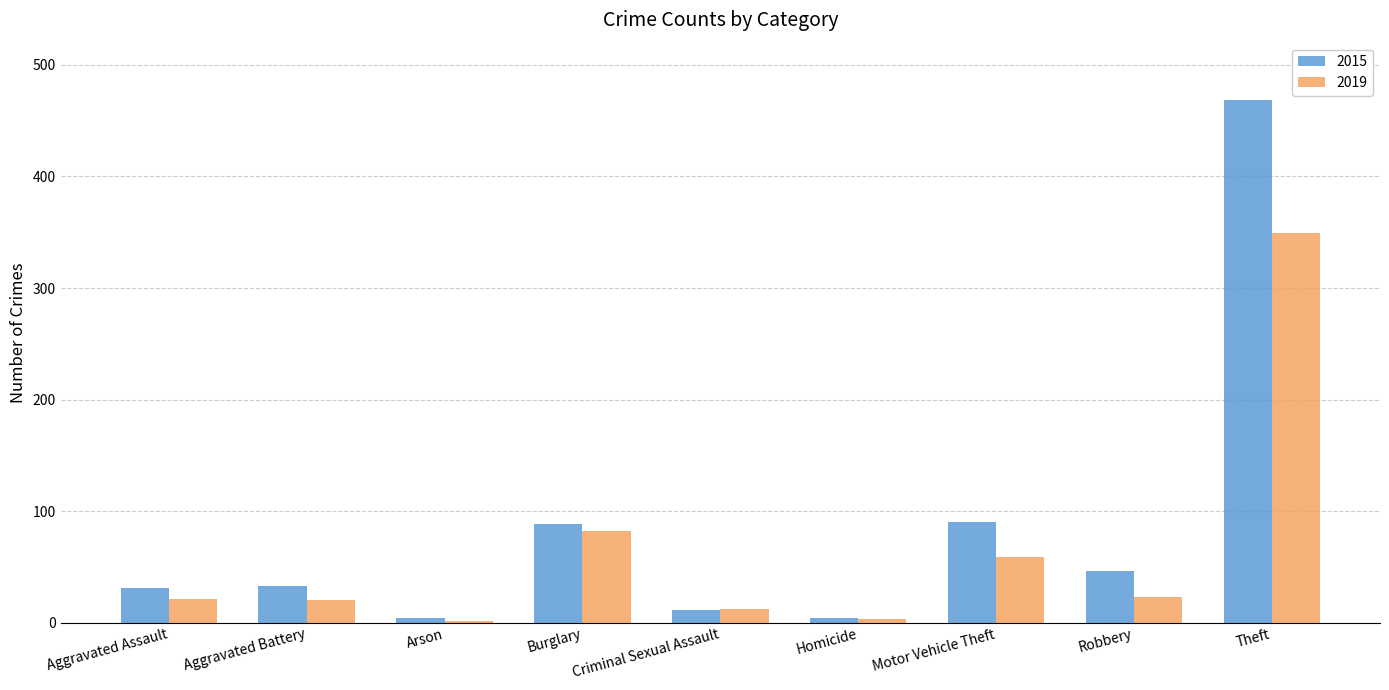

What is the sum of the 2015 values at Burglary and Criminal Sexual Assault?

99